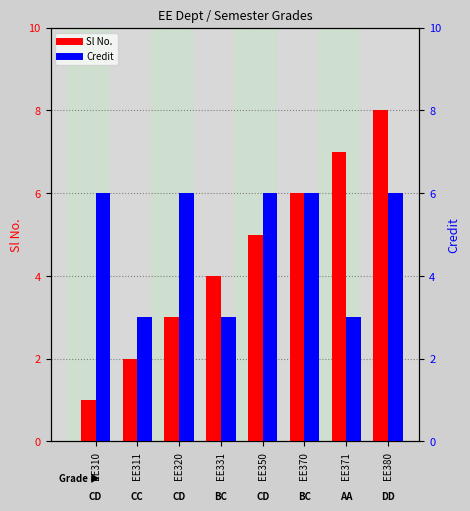

At how many categories does at least one series exceed 7?

1